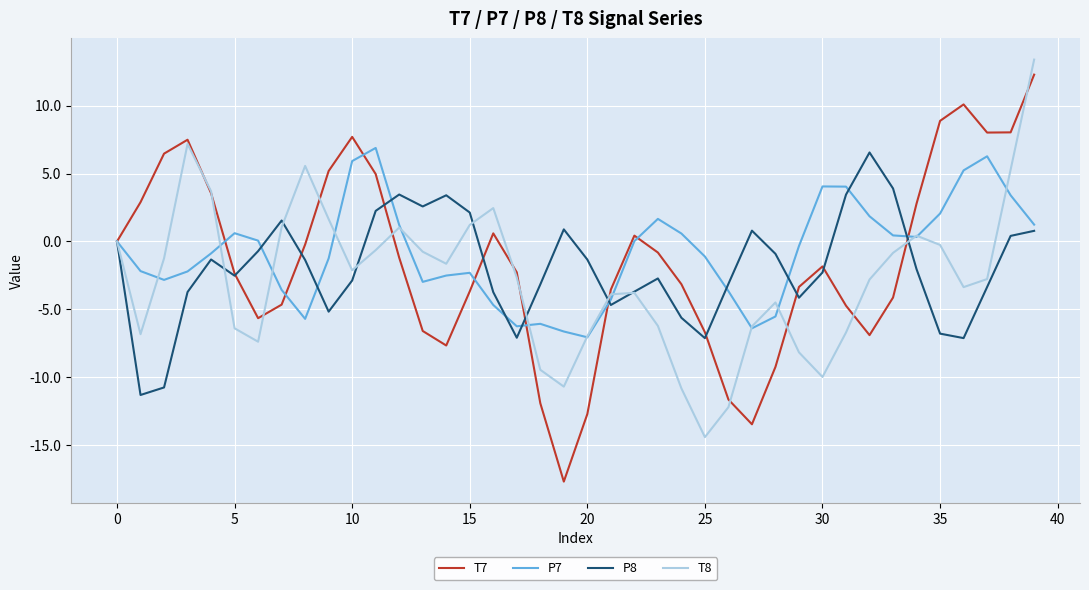

List the series in order of their overall mean, lowest first.

T8, P8, T7, P7